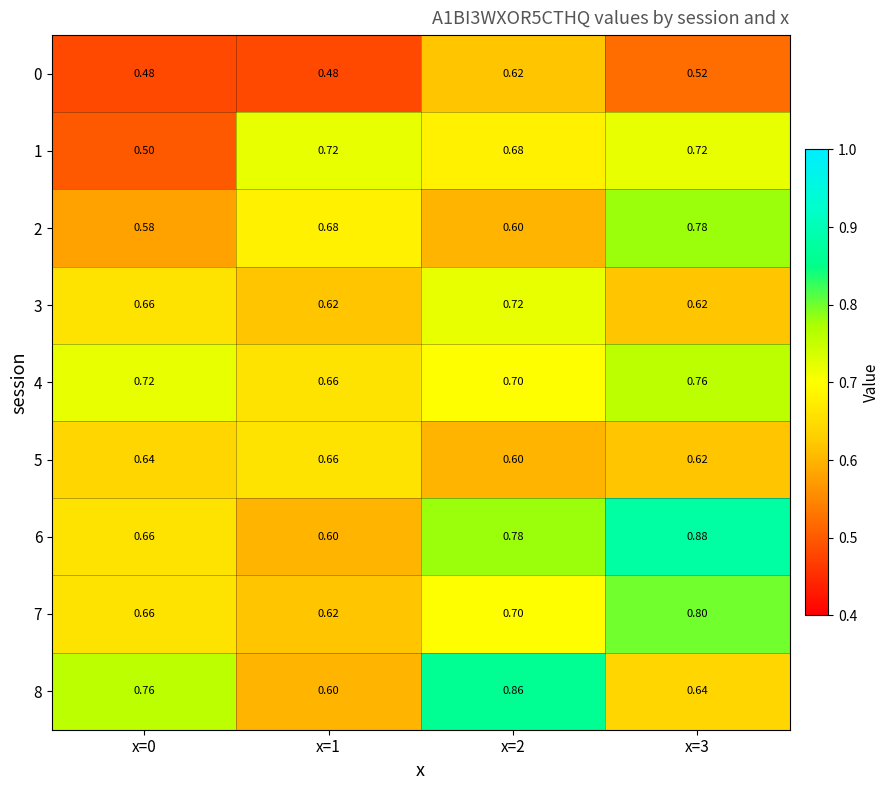

Is the value of 0 at x=2 greater than the value of 8 at x=3?

No